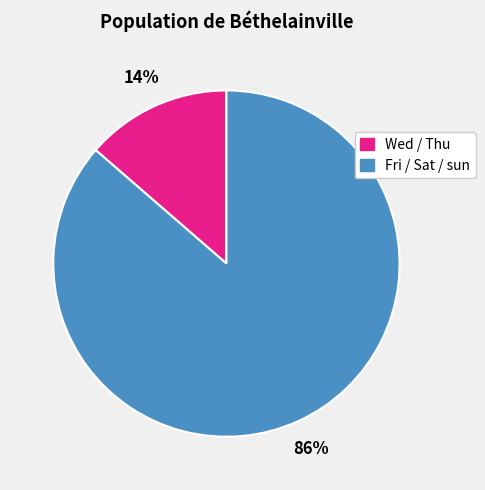

To the nearest percent, what is the average slice percentage?

50%